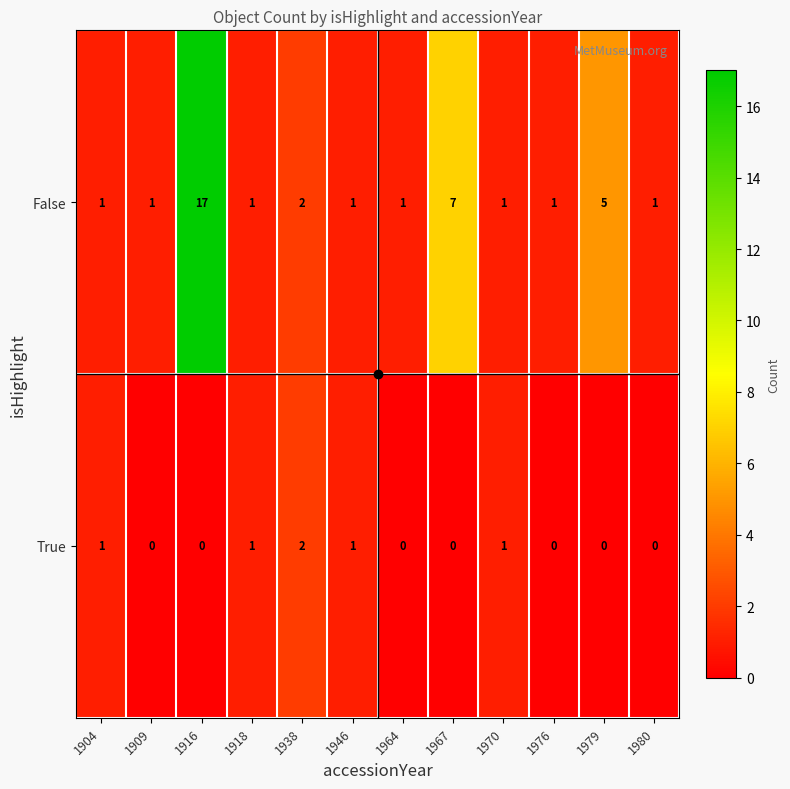

List the series in order of their overall mean, highest first.

False, True